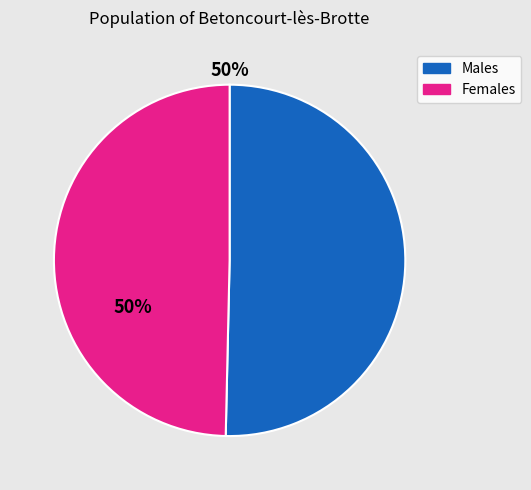

Is there any slice that represents more than half of the pie?

Yes